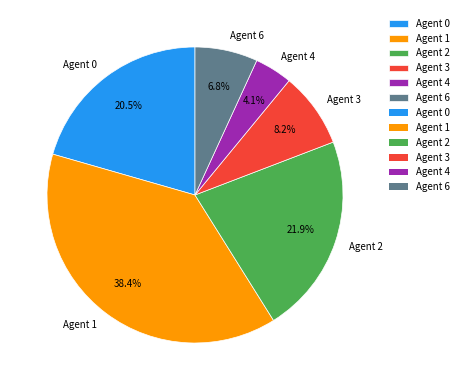

Is it true that Agent 4 is 4% of the pie?

True